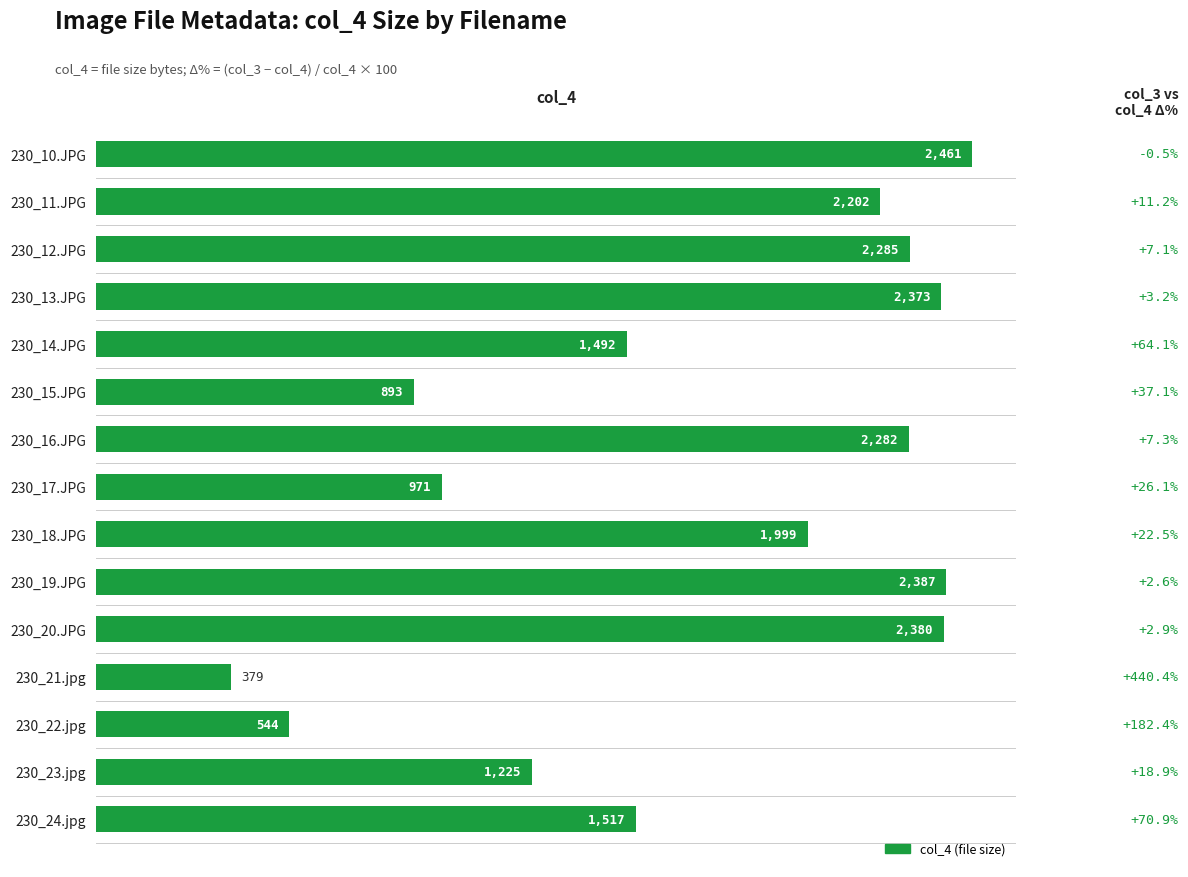

Count the number of categories in the chart.

15